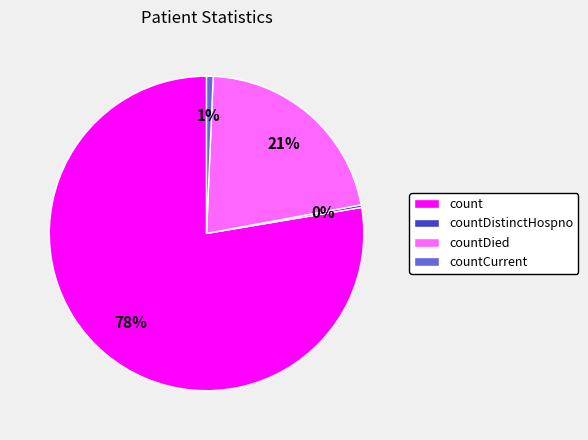

What is the largest slice in the pie chart?

count